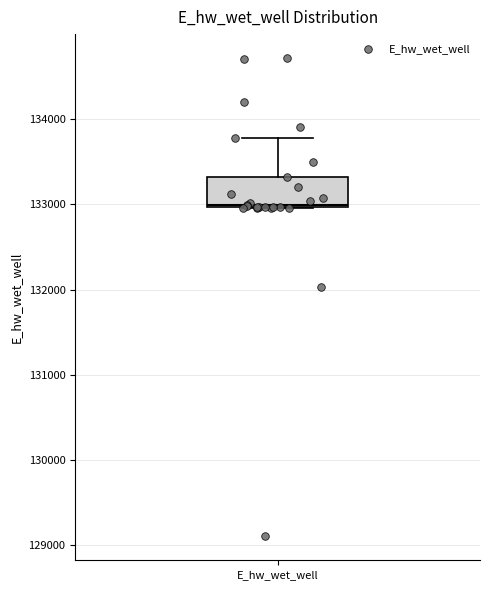

Read this box plot against the y-axis: the position of the median line, the range covered by the box, and the ends of both whiskers. The values are not printed on the chart, so give them approximately, as read against the axis.

median 133000, box 133000 to 133300, whiskers 133000 to 133800